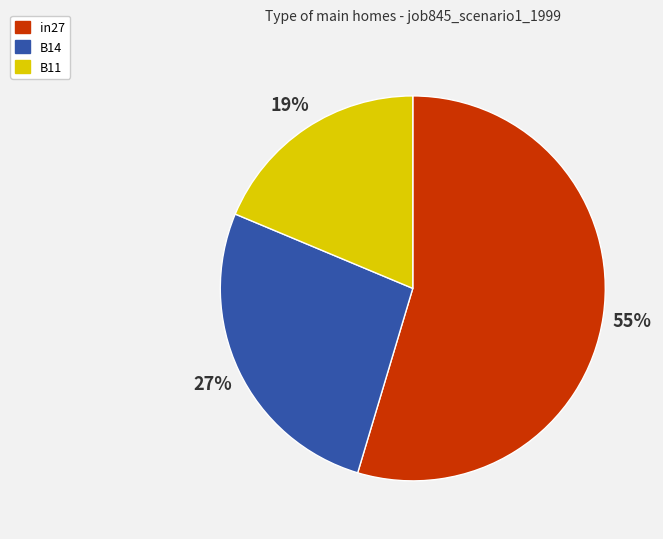

Rank the categories by value from lowest to highest.

B11, B14, in27